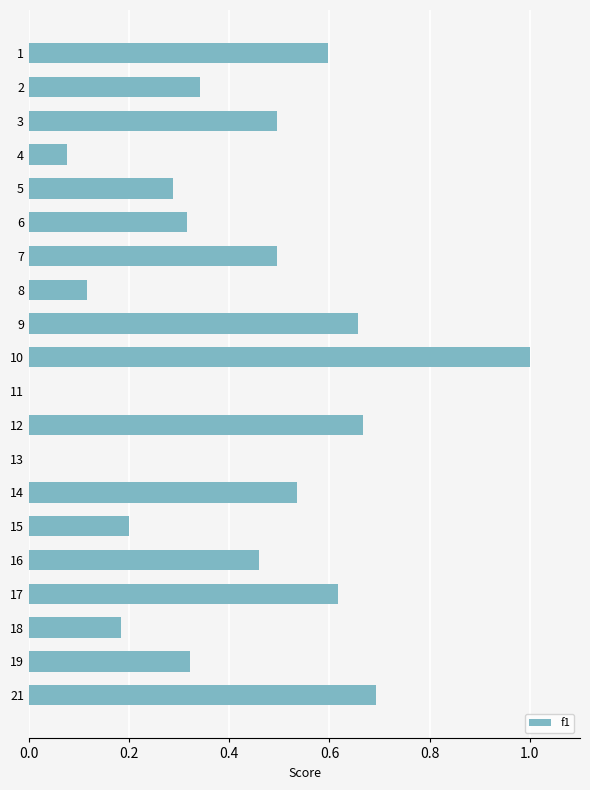

True or false: the data shows 0.3 at 15.

False